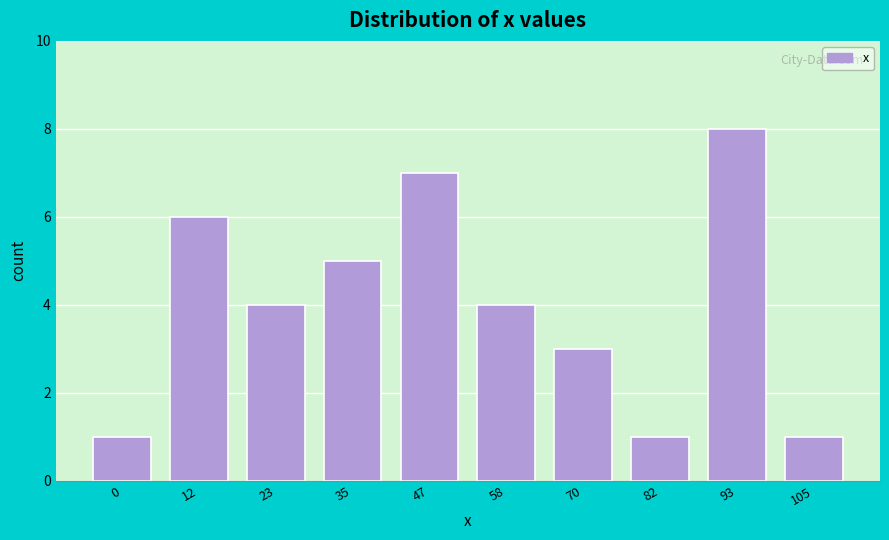

Reading right to left, list all the values displayed in this chart.

1	8	1	3	4	7	5	4	6	1